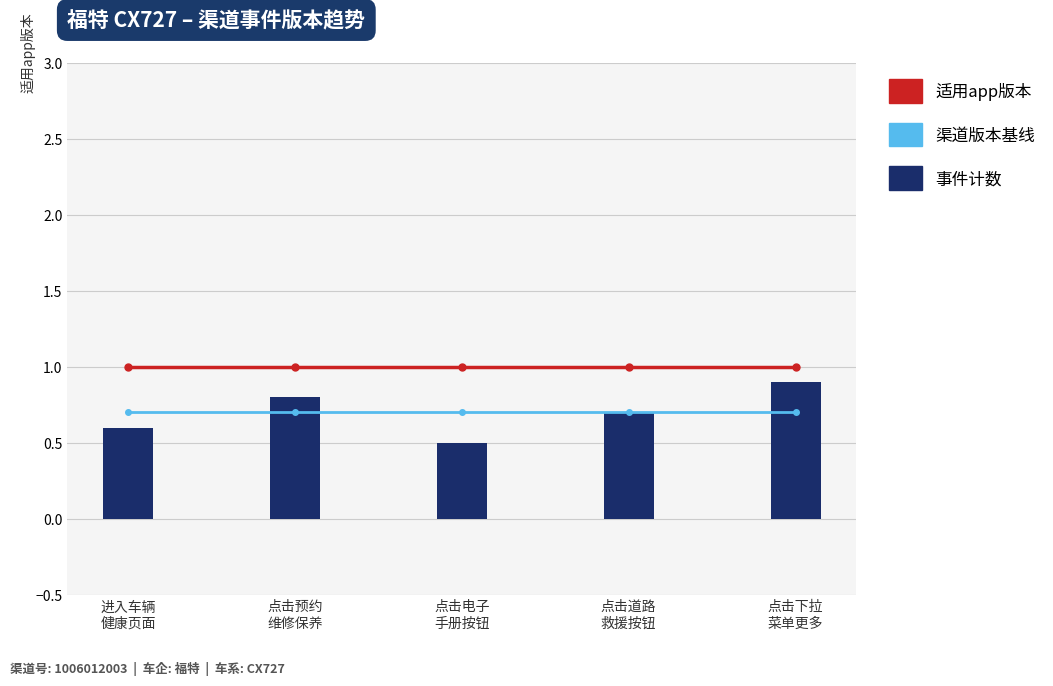

What is the label of the 1st bar from the left?

进入车辆
健康页面